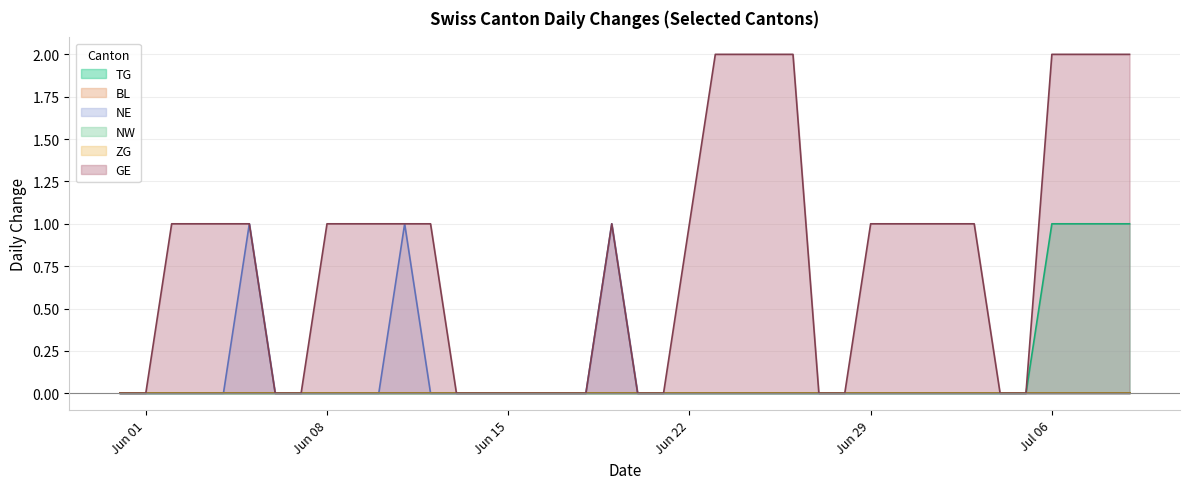

Which series has the largest total across all categories?

GE